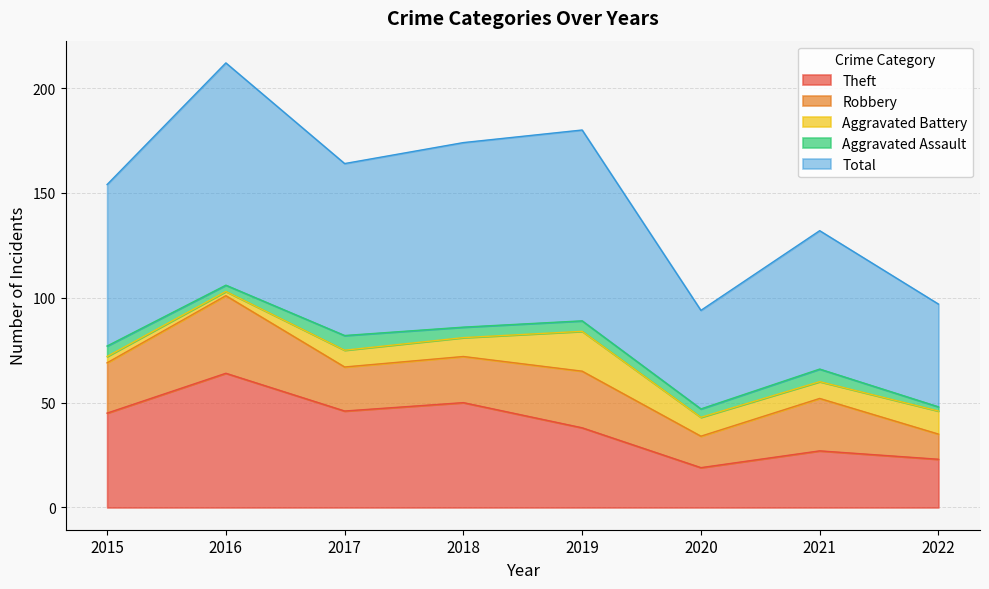

What is the difference between the highest and lowest values at 2017?

75